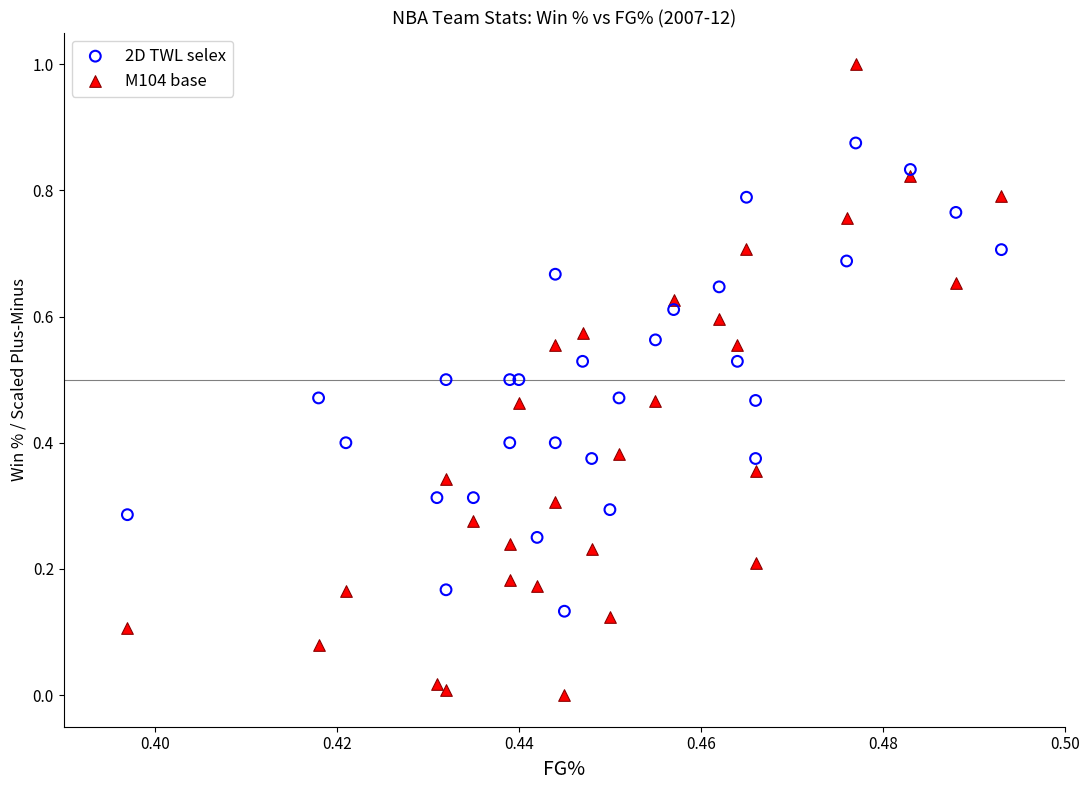

Which series reaches the minimum Y coordinate?

M104 base